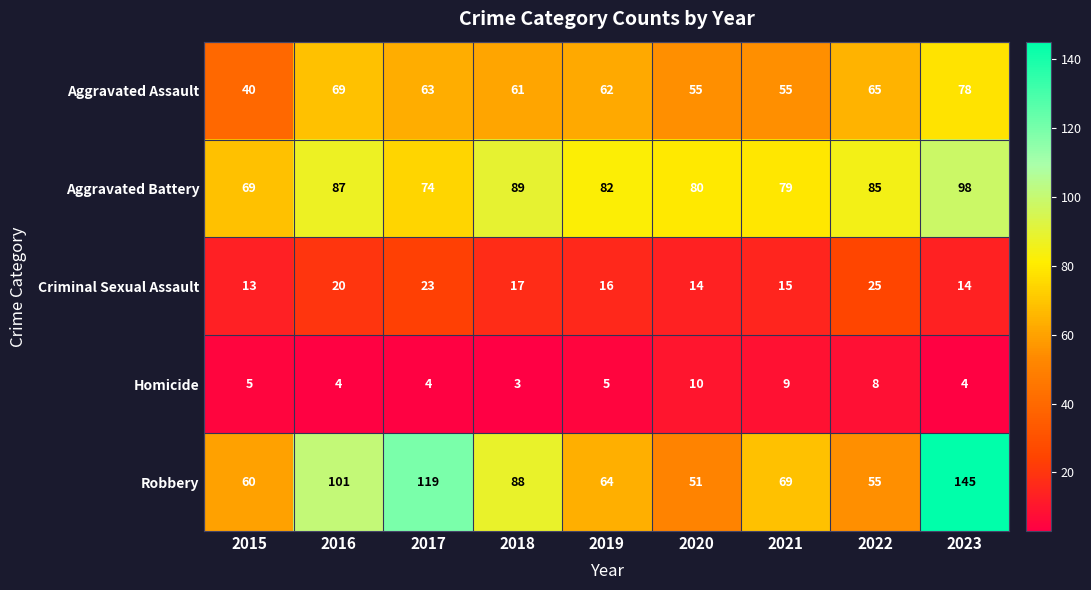

What is the minimum value shown in the chart?

3